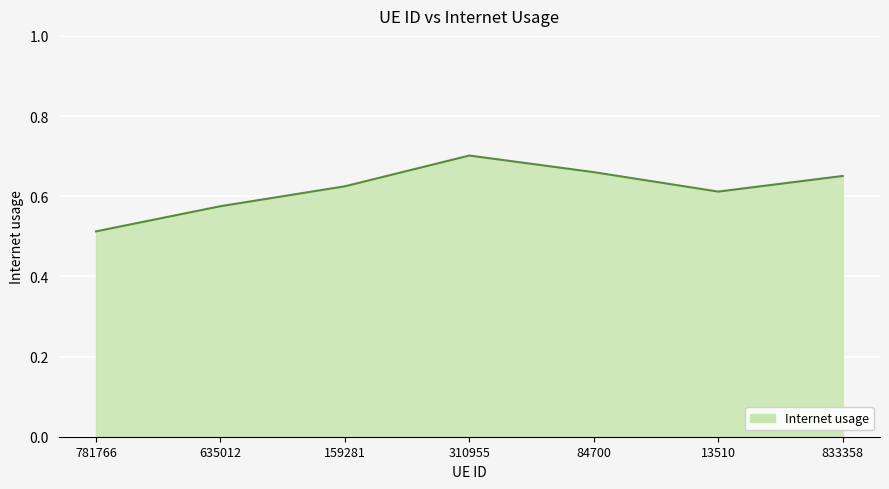

How many lines are shown in the chart?

1